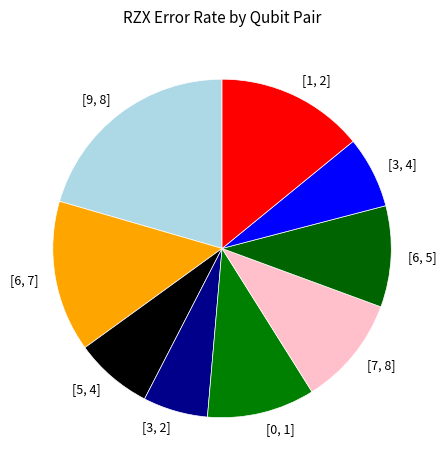

Which has a higher value, [9, 8] or [1, 2]?

[9, 8]